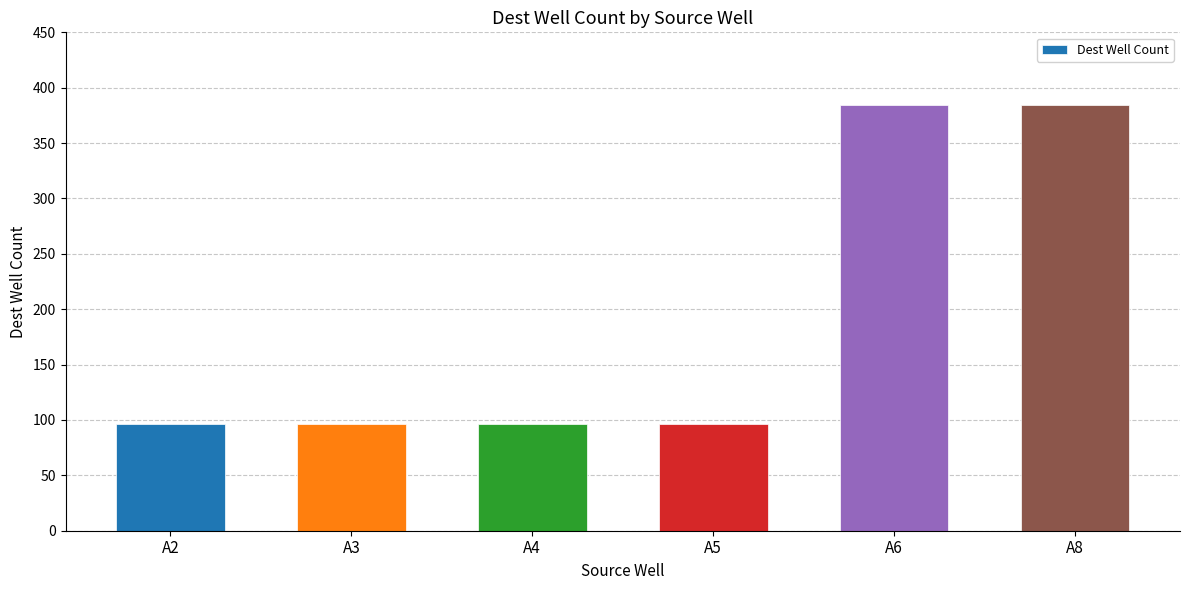

What is the value of the 6th bar from the left?

384